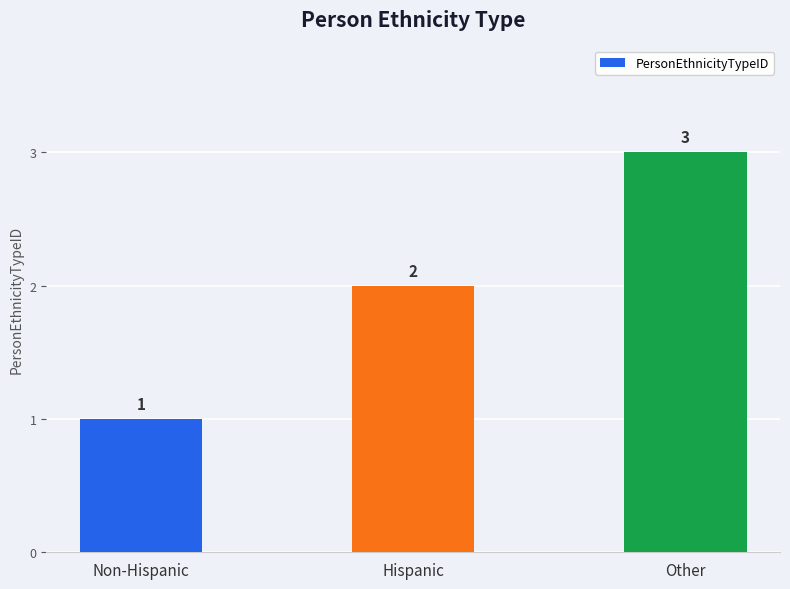

Rank the categories by value from lowest to highest.

Non-Hispanic, Hispanic, Other